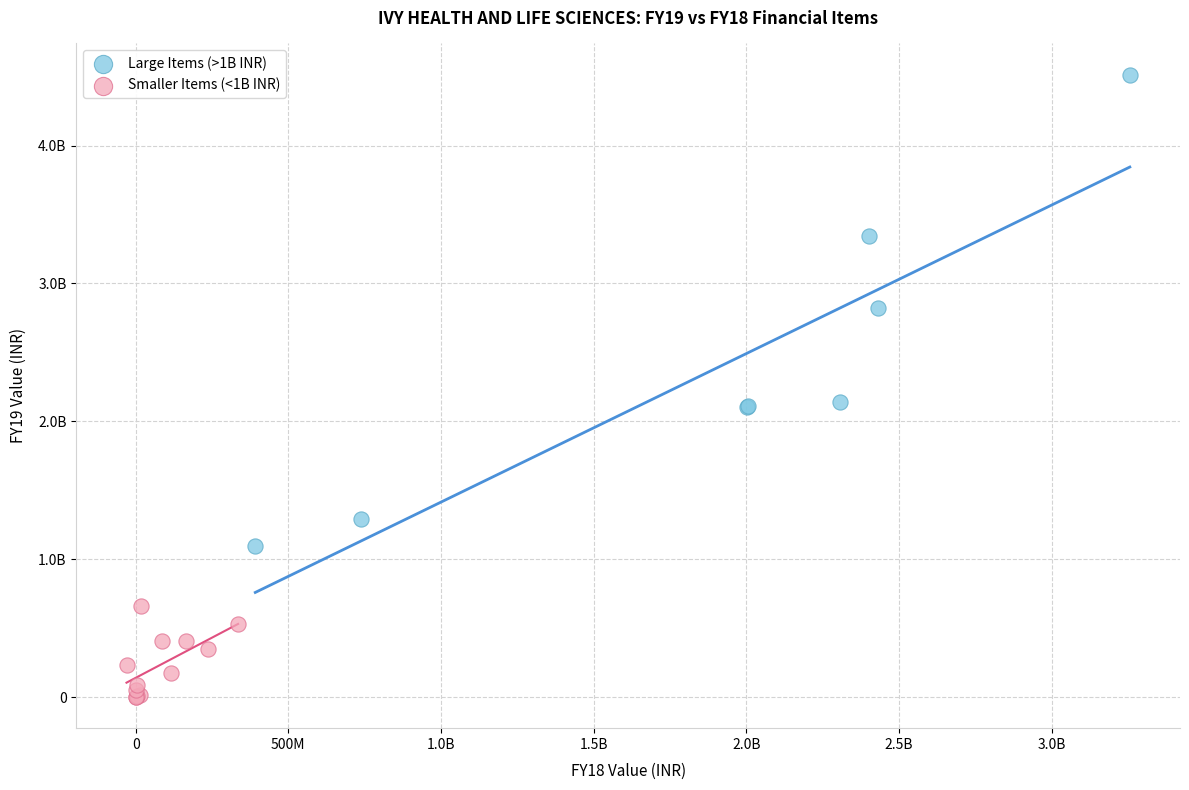

Which series reaches the maximum Y coordinate?

Large Items (>1B INR)